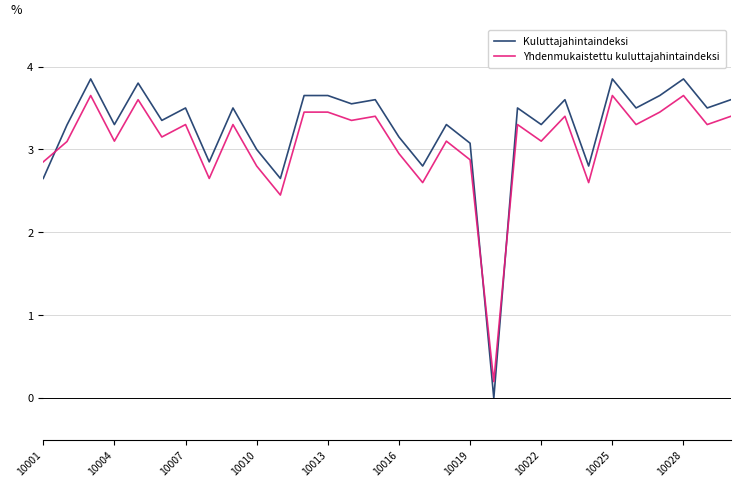

What is the difference between the maximum and minimum values in the Kuluttajahintaindeksi series?

3.9